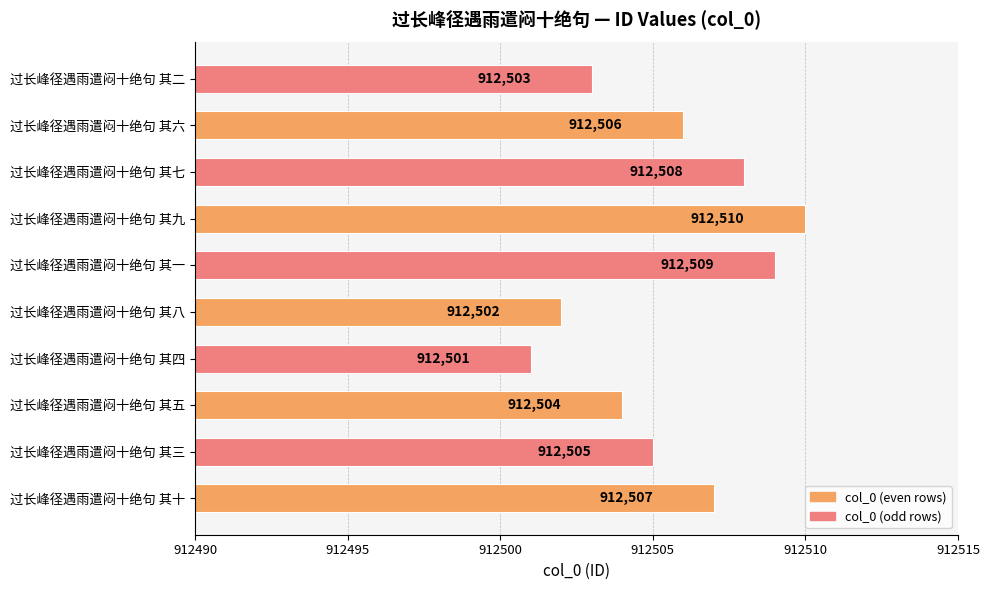

Read the value at 过长峰径遇雨遣闷十绝句 其十.

912507